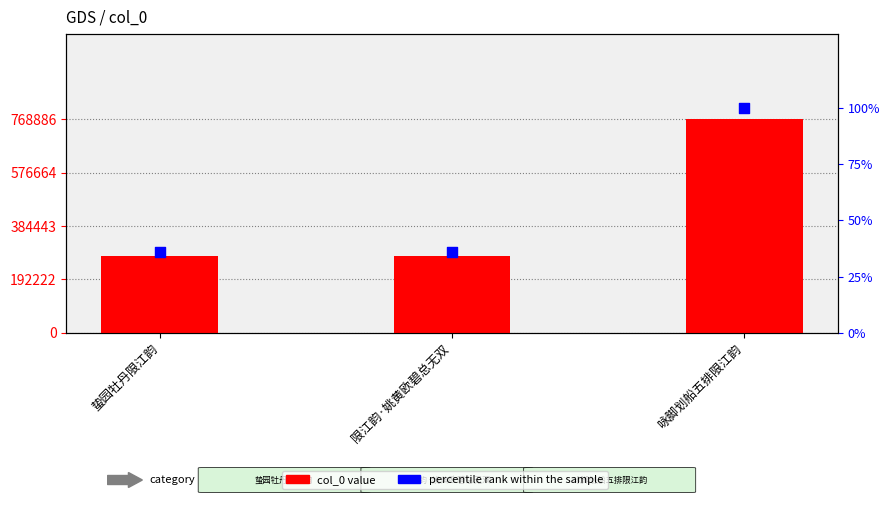

Is the value of percentile rank within the sample at 限江韵·姚黄欧碧总无双 greater than the value of col_0 at 限江韵·姚黄欧碧总无双?

No